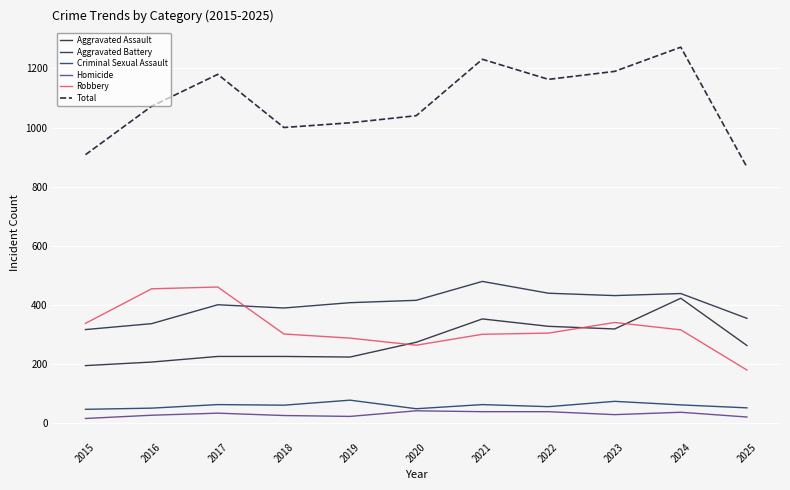

True or false: Total has more than 0 points higher than both neighbors.

True